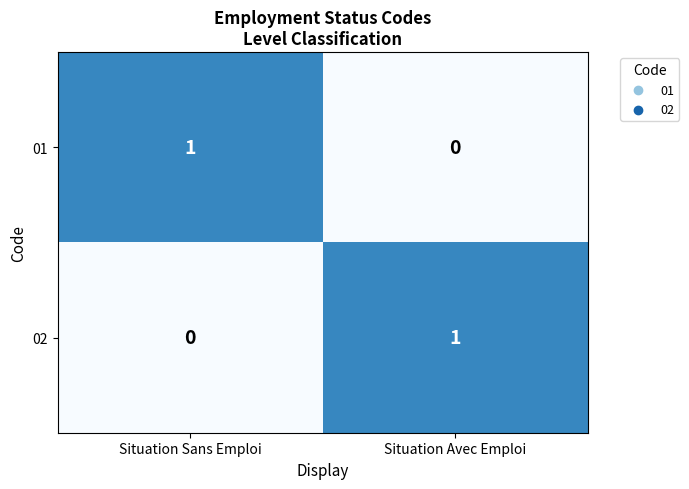

Which category has the highest value in the 02 series?

Situation Avec Emploi